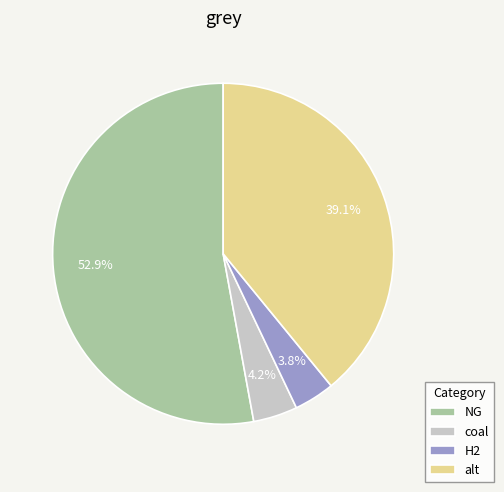

Which category has the biggest portion of the pie?

NG